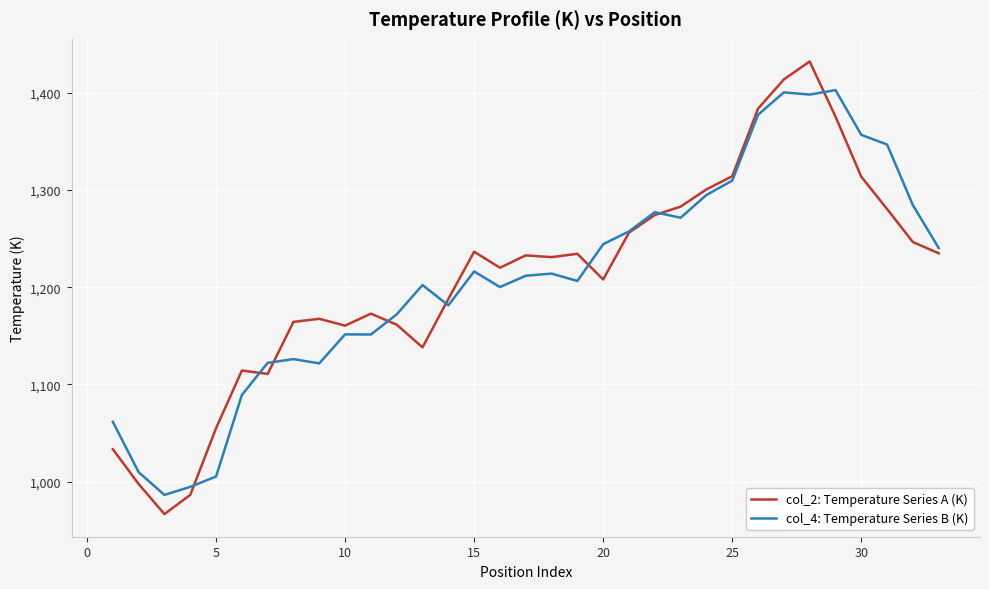

How many lines are shown in the chart?

2